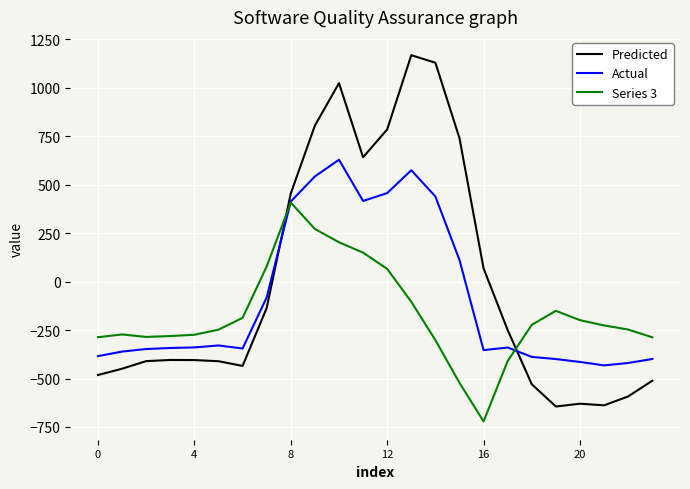

After their last crossing, which series has the higher values: Series 3 or Predicted?

Series 3